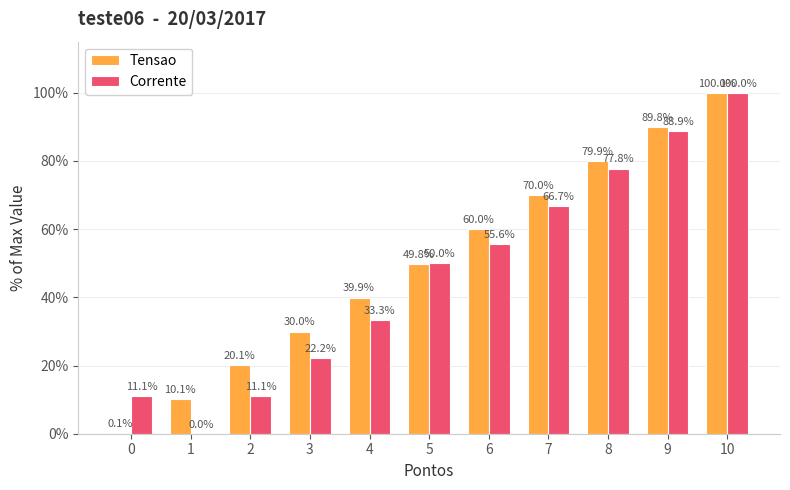

What is the highest value of the Corrente series?

100.0